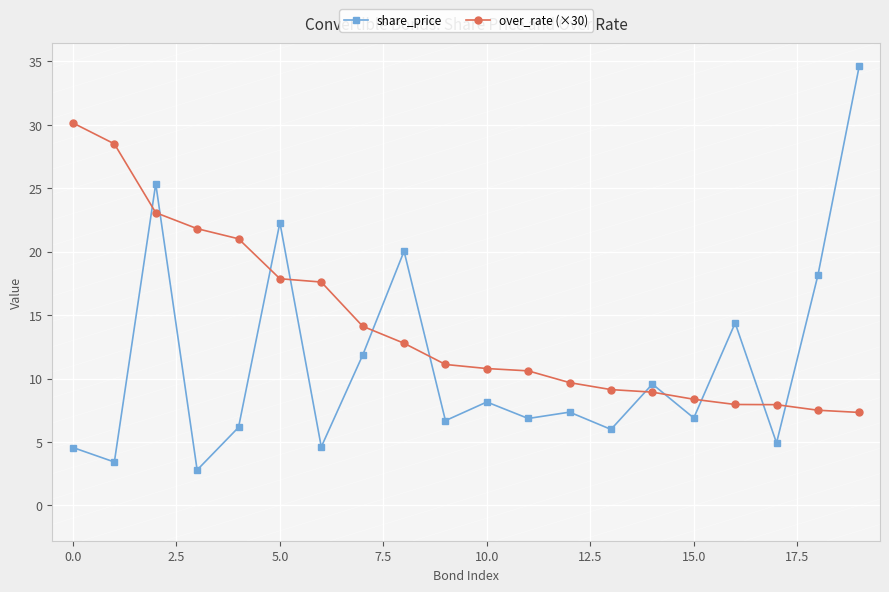

True or false: over_rate (×30) and share_price intersect in this chart.

True